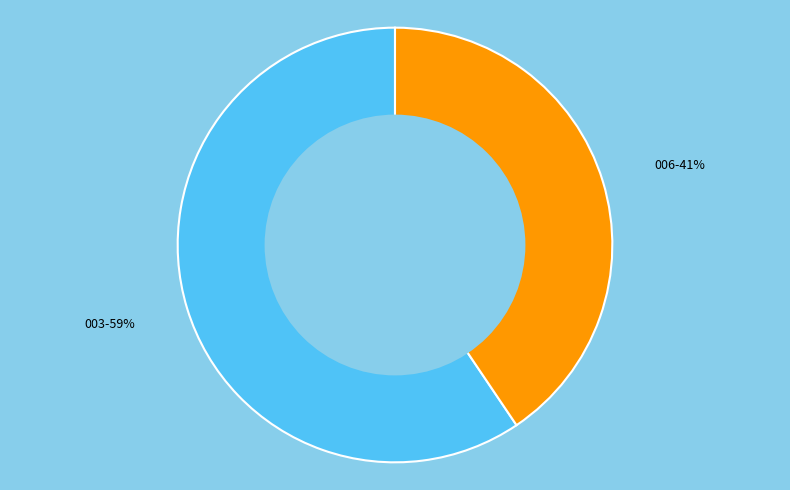

To the nearest percent, what is the average slice percentage?

50%